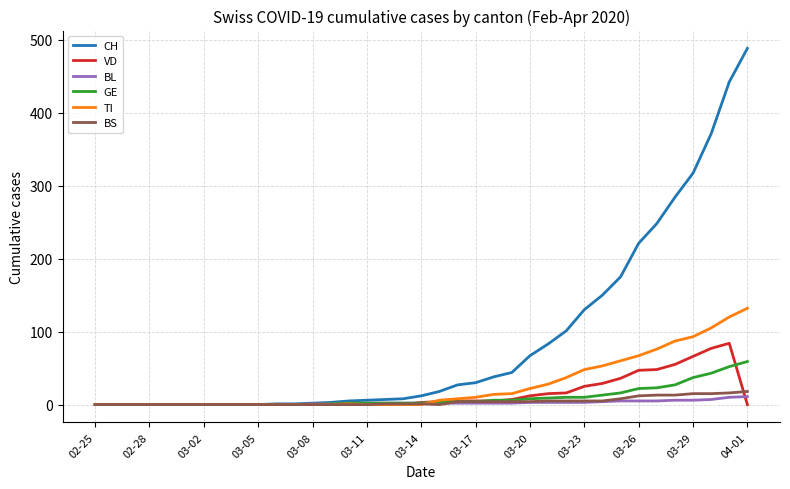

What is the maximum value for VD?

84